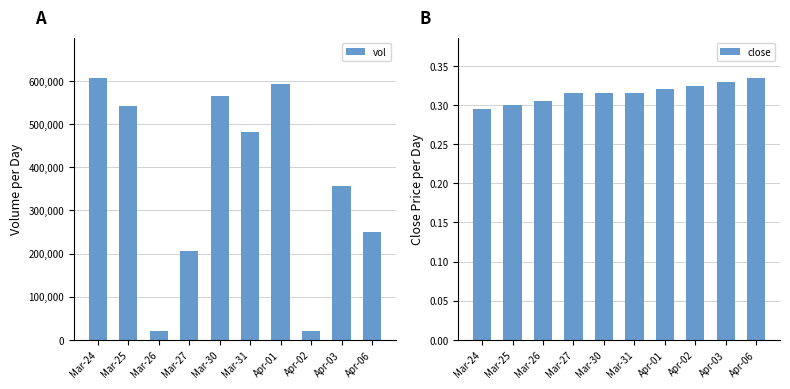

Reading left to right, list all the values displayed in this chart.

vol: 607900.0	543300.0	20000.0	206000.0	566100.0	481000.0	593200.0	20000.0	357800.0	249100.0
close: 0.3	0.3	0.3	0.3	0.3	0.3	0.3	0.3	0.3	0.3